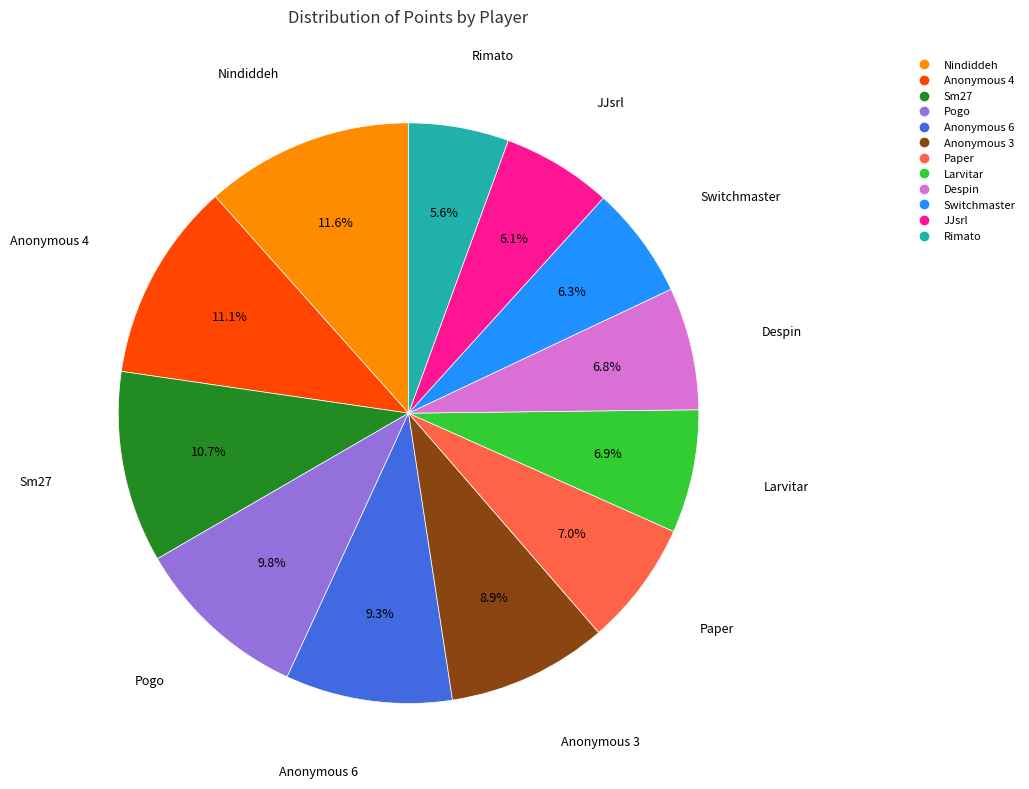

True or false: Switchmaster accounts for 1% of the total.

False